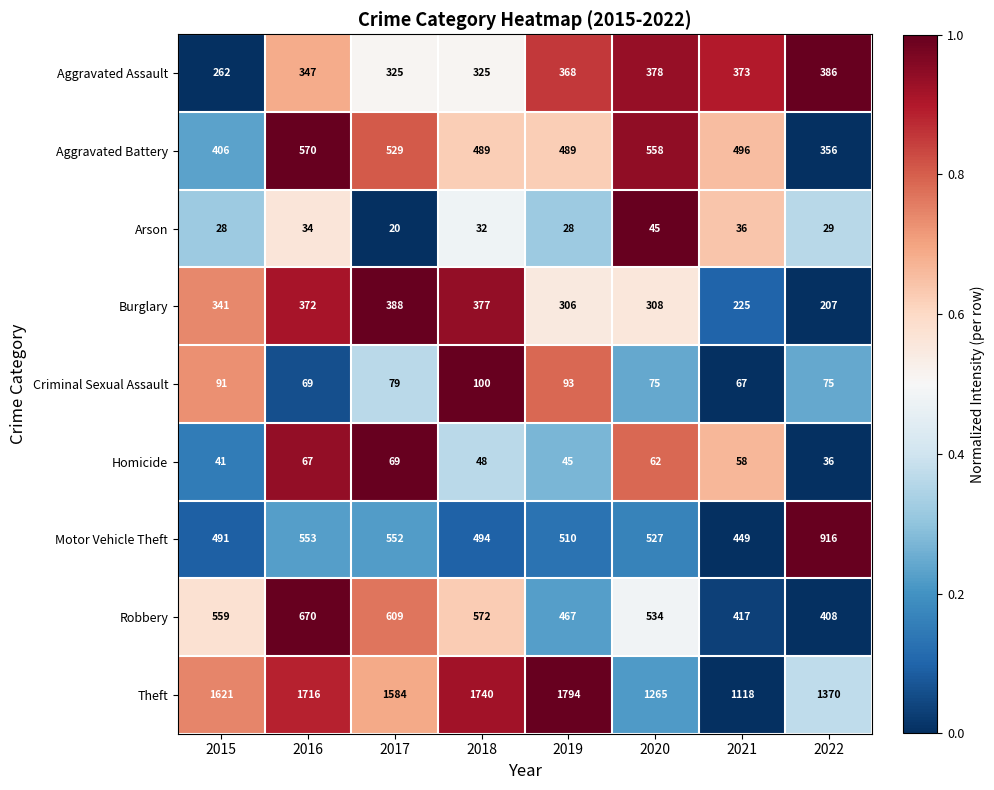

The value of Aggravated Battery at 2019 is 489. True or false?

True